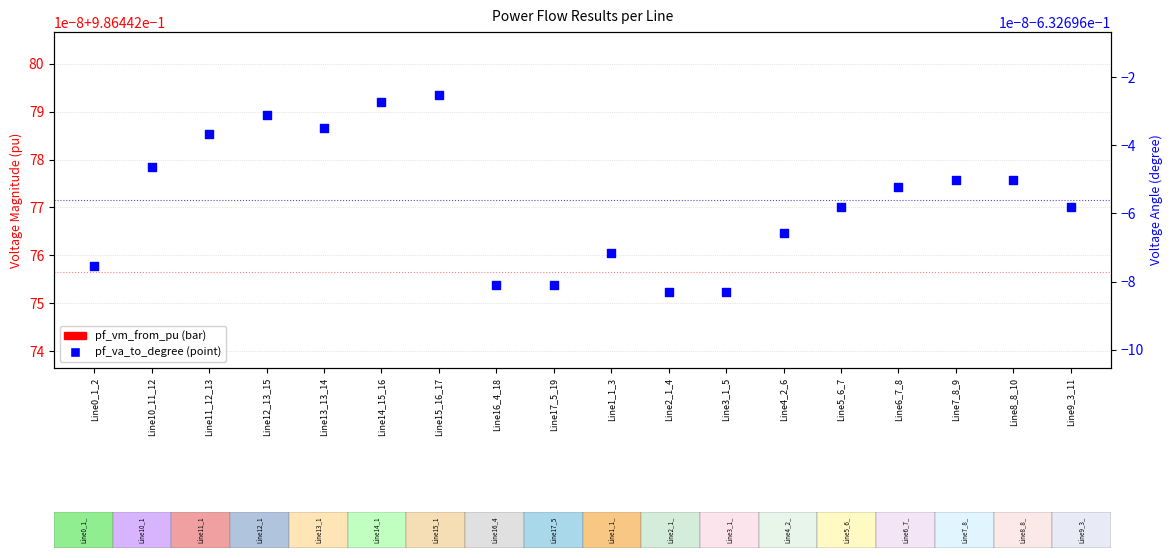

What is the total value across all series at Line16_4_18?

-0.6